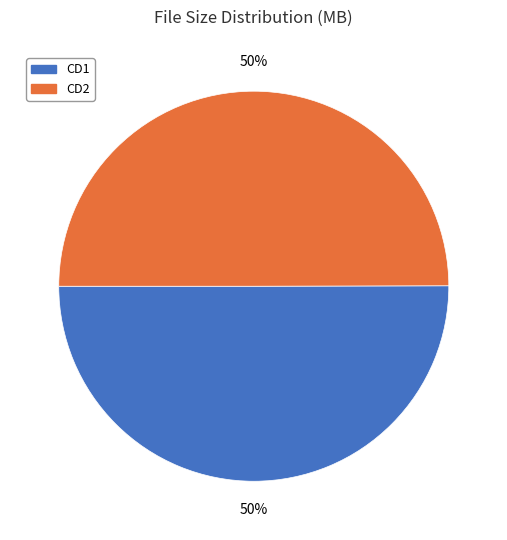

What is the ratio of the value at CD2 to the value at CD1?

1.0